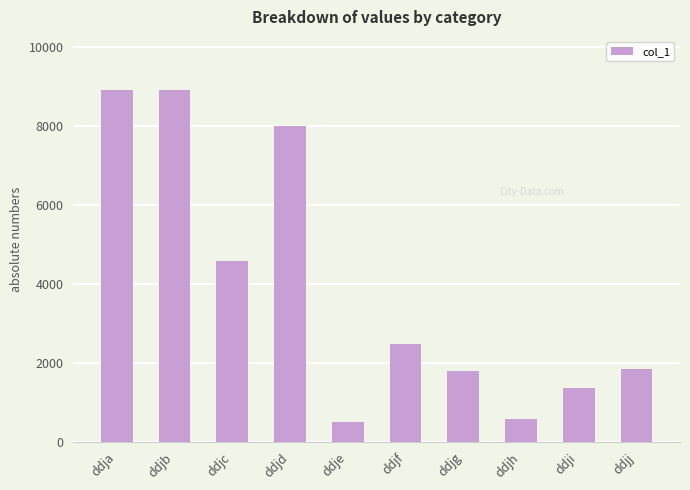

Between ddjf and ddja, which is larger?

ddja